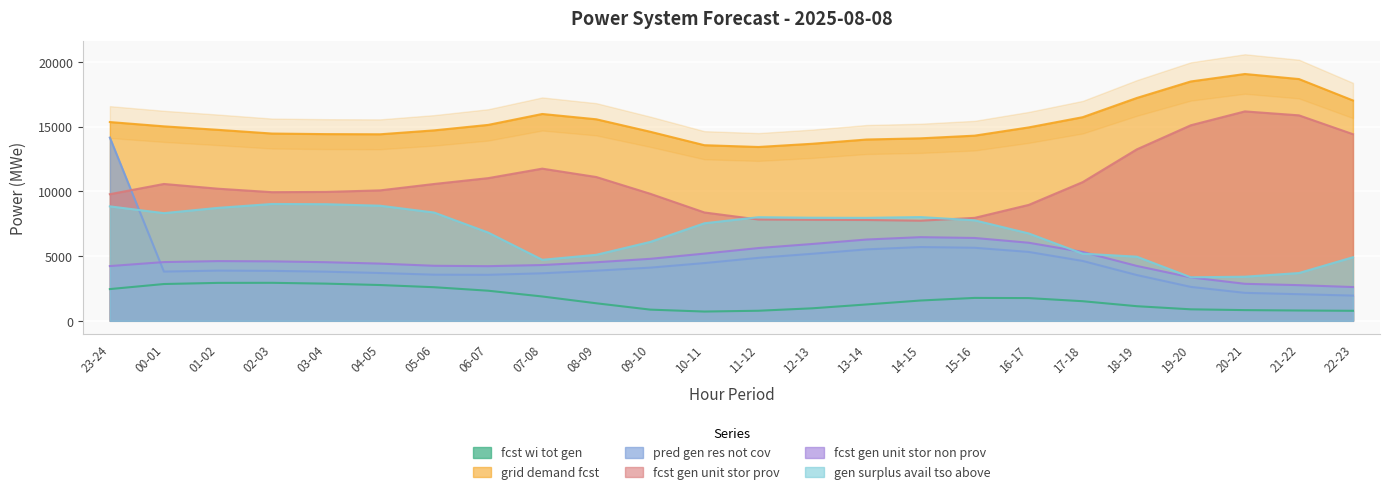

Rank the series by their maximum value, from lowest to highest.

fcst_wi_tot_gen, fcst_gen_unit_stor_non_prov, gen_surplus_avail_tso_above, pred_gen_res_not_cov, fcst_gen_unit_stor_prov, grid_demand_fcst